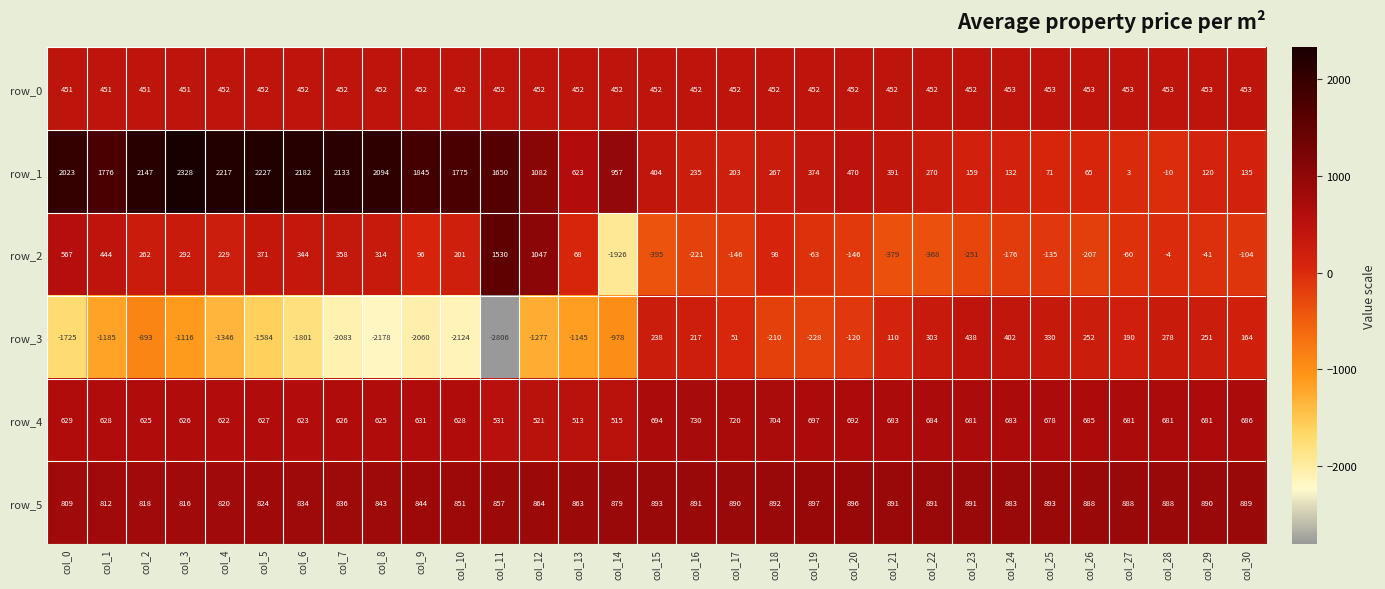

What is the greatest value displayed?

2328